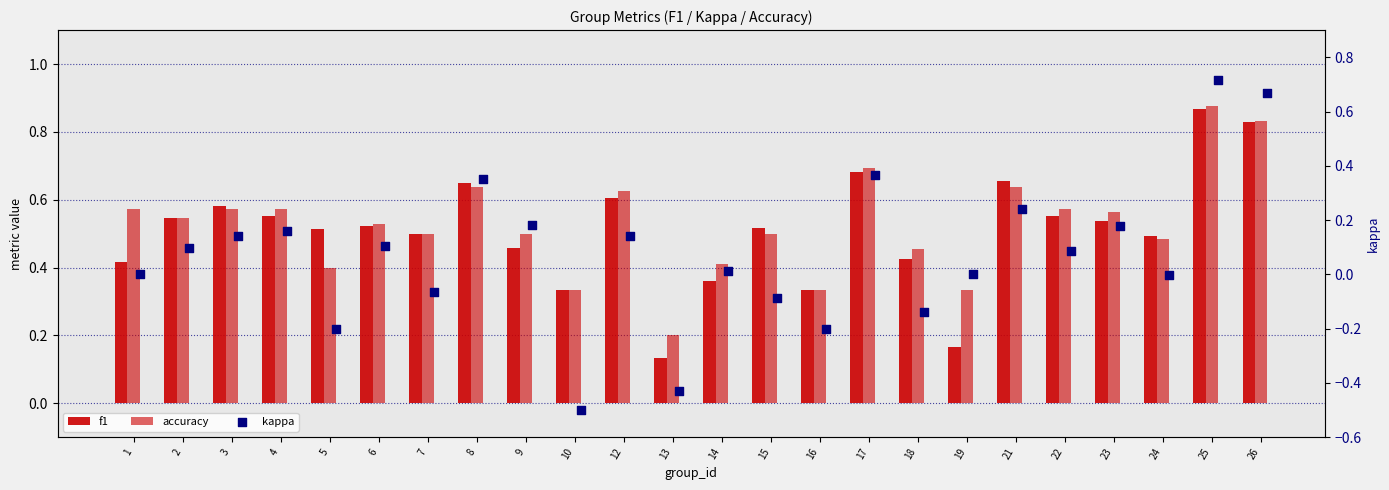

Is the value of f1 at 5 greater than the value of accuracy at 3?

No